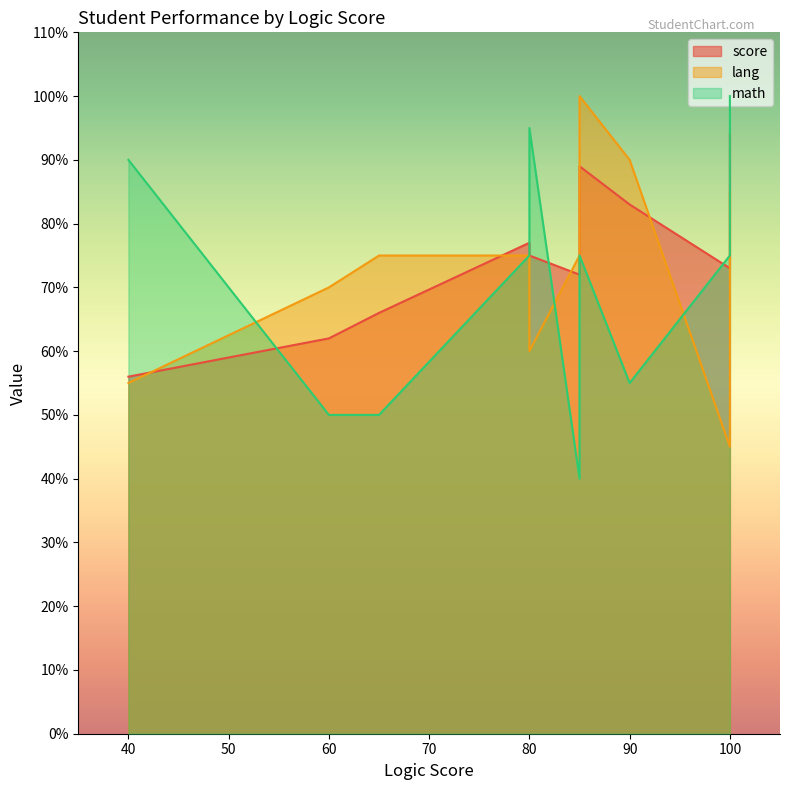

Count the number of categories in the chart.

10